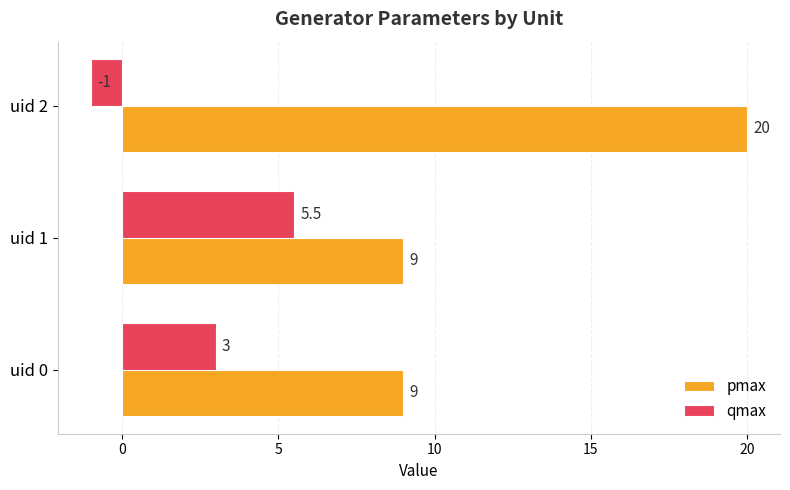

At how many categories does at least one series exceed 8?

3